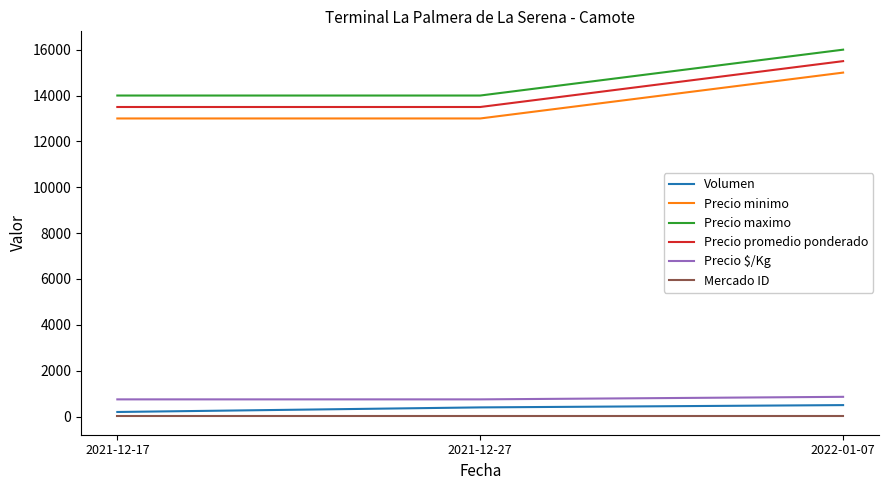

At which category is the sum across all series the highest?

2022-01-07